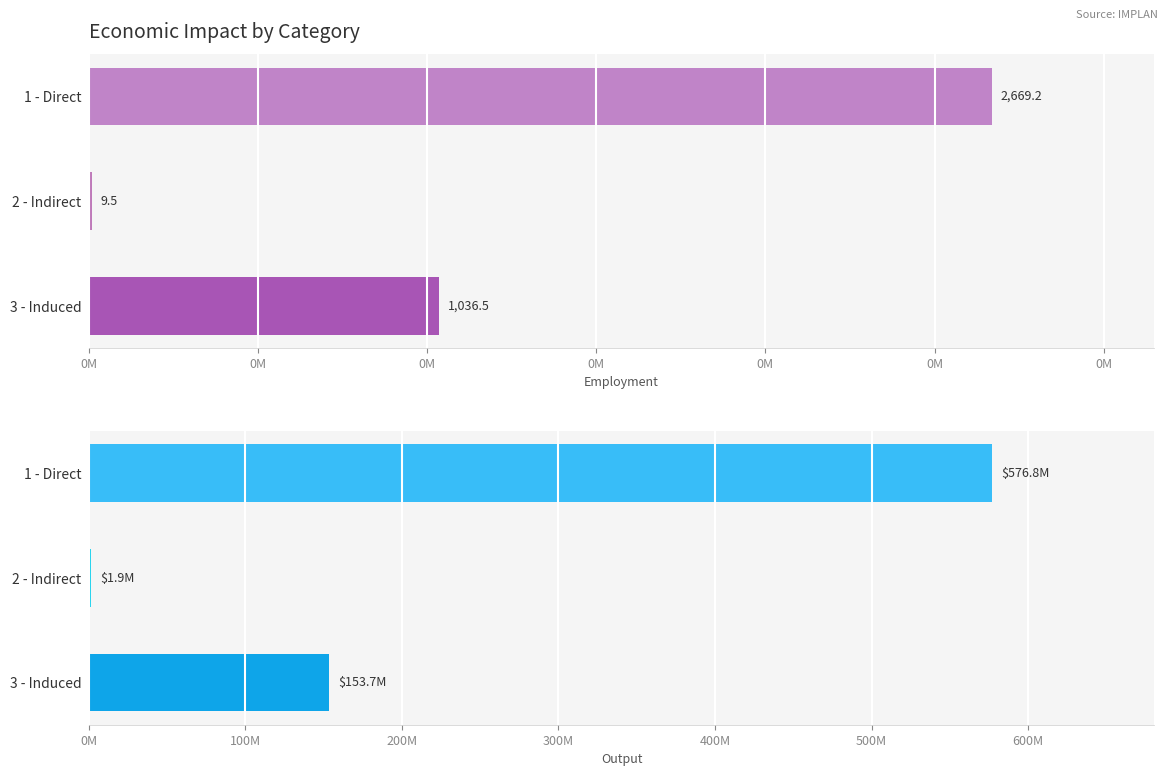

What is the difference between the maximum and second lowest values in the Employment series?

1632.7